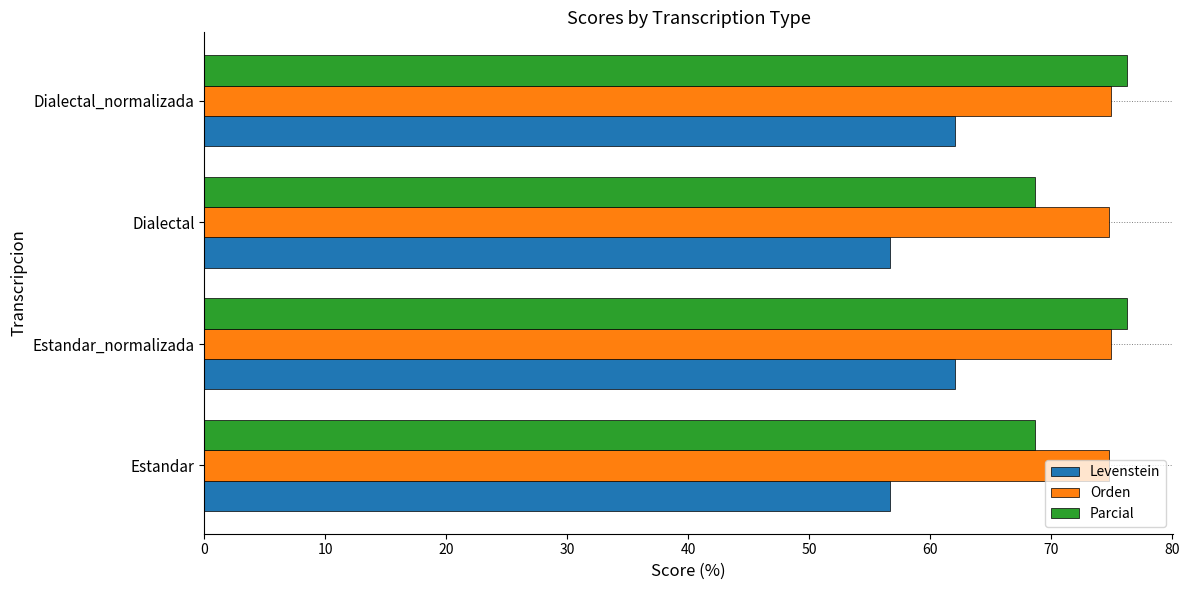

Is it true that Parcial equals 76.2 at Dialectal_normalizada?

True